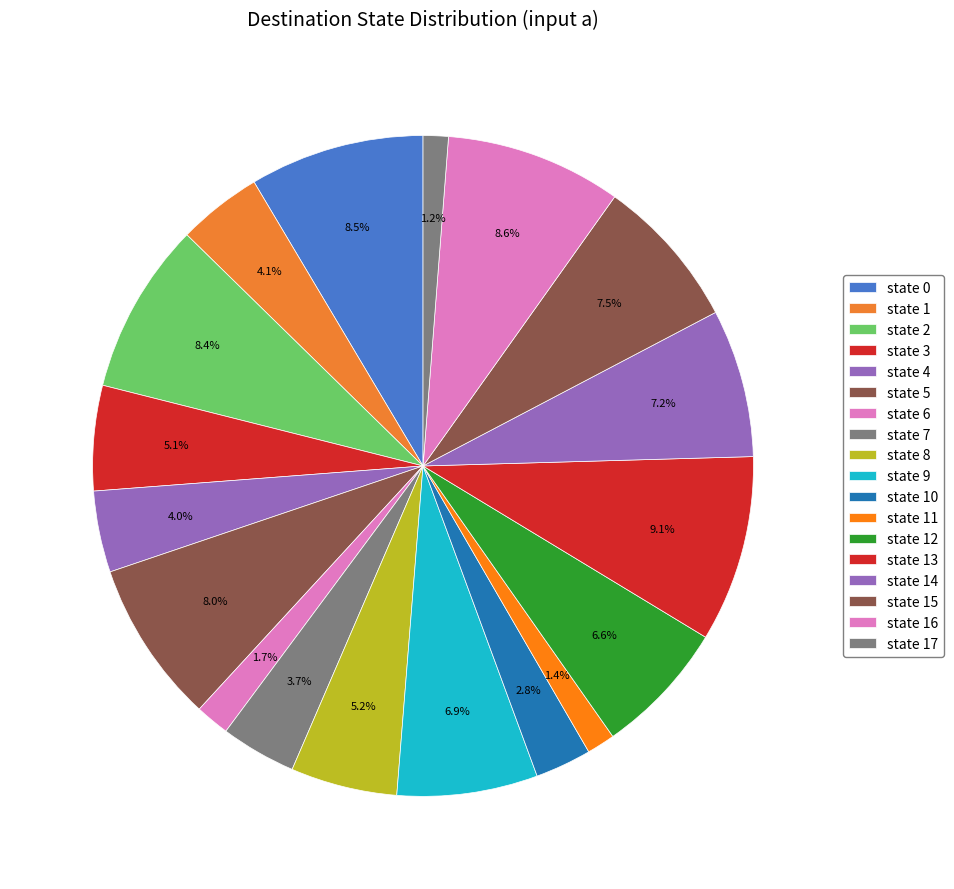

To the nearest percent, what percentage of the pie is state 17?

1%